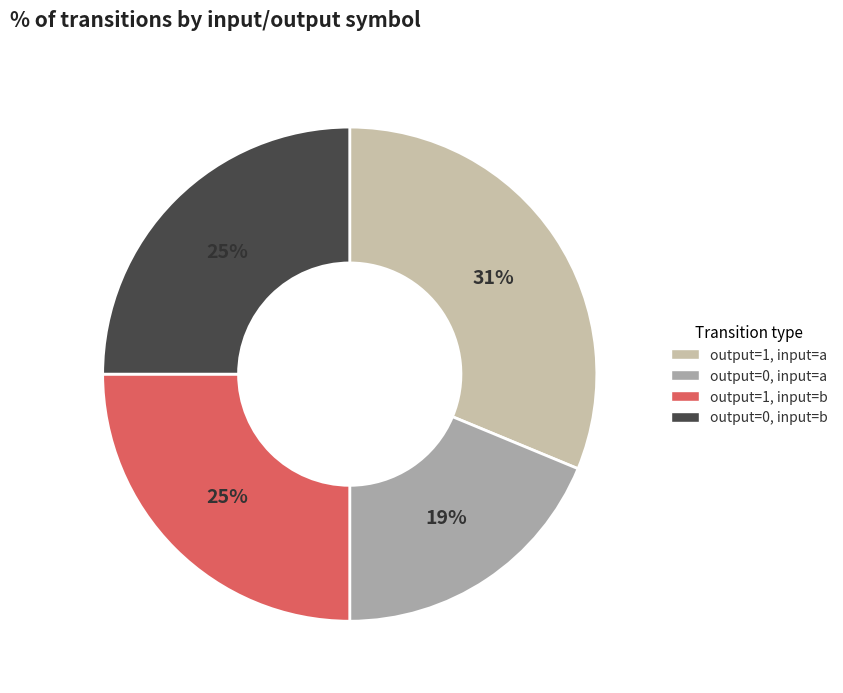

To the nearest percent, what is the average slice percentage?

25%